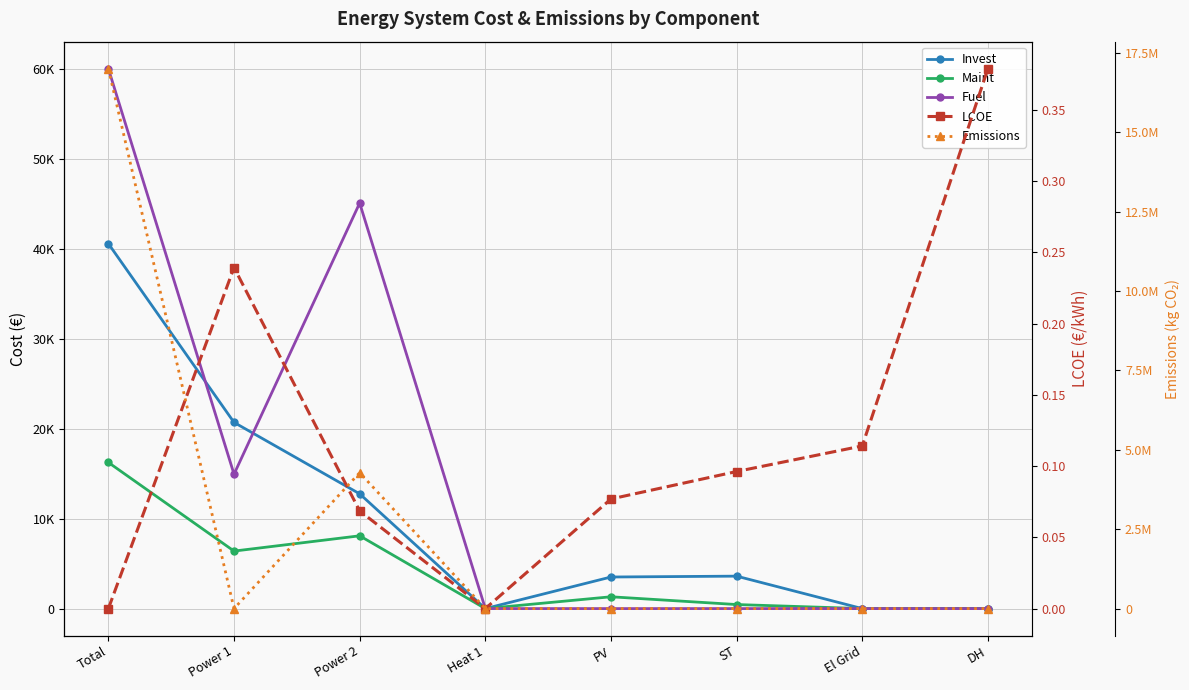

Reading left to right, extract all data points from this chart.

Invest: 40617.7	20720.7	12771.4	0.0	3514.6	3610.9	0.0	0.0
Maint: 16264.0	6400.0	8100.0	0.0	1314.0	450.0	0.0	0.0
Fuel: 60090.5	14957.7	45132.7	0.0	0.0	0.0	0.0	0.0
LCOE: 0.0	0.2	0.1	0.0	0.1	0.1	0.1	0.4
Emissions: 17008242.7	0.0	4280882.5	0.0	0.0	0.0	0.0	0.0